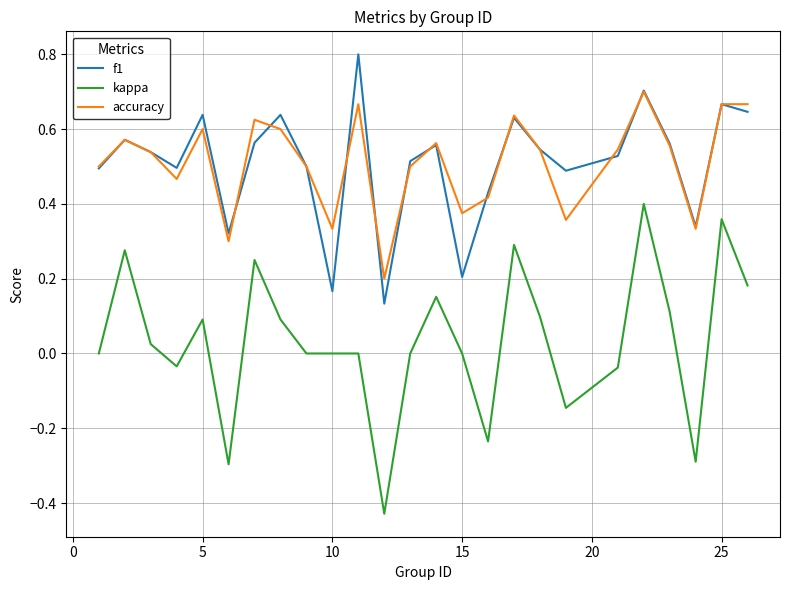

Rank the series by their maximum value, from highest to lowest.

f1, accuracy, kappa